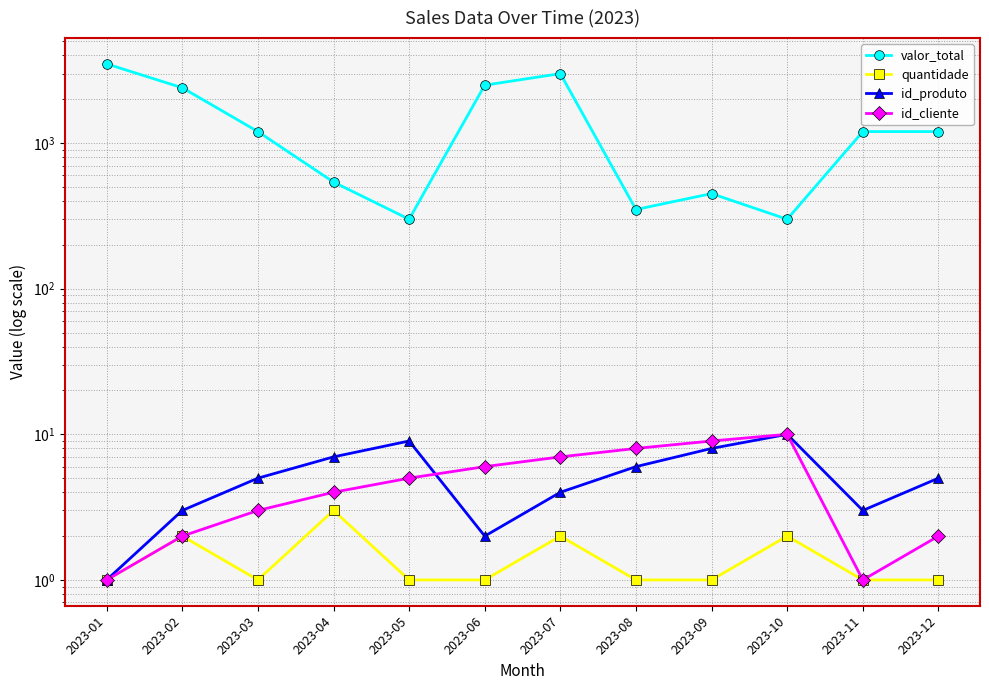

List the labels in order of quantidade value, largest first.

2023-04, 2023-02, 2023-07, 2023-10, 2023-01, 2023-03, 2023-05, 2023-06, 2023-08, 2023-09, 2023-11, 2023-12